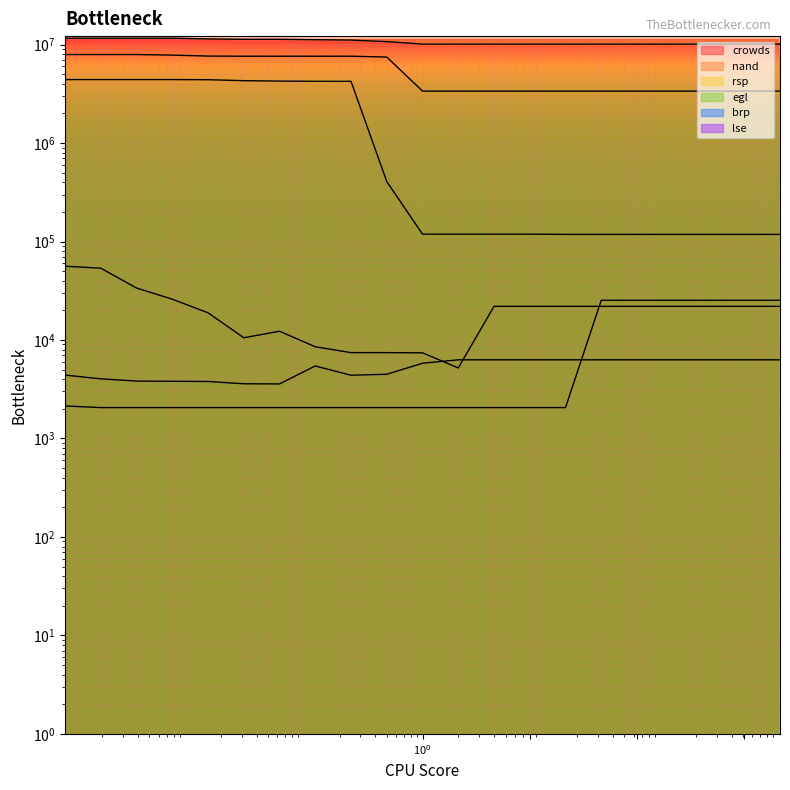

True or false: egl has more than 2 interior local peaks.

False